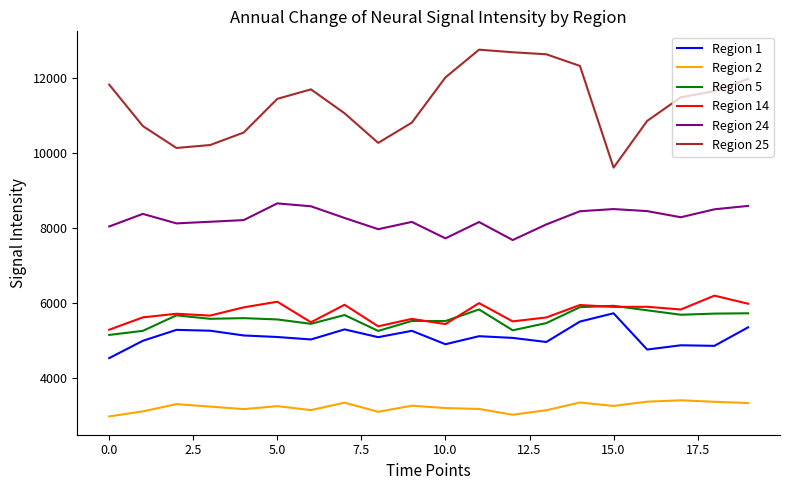

True or false: Region 14 and Region 25 cross at least once.

False